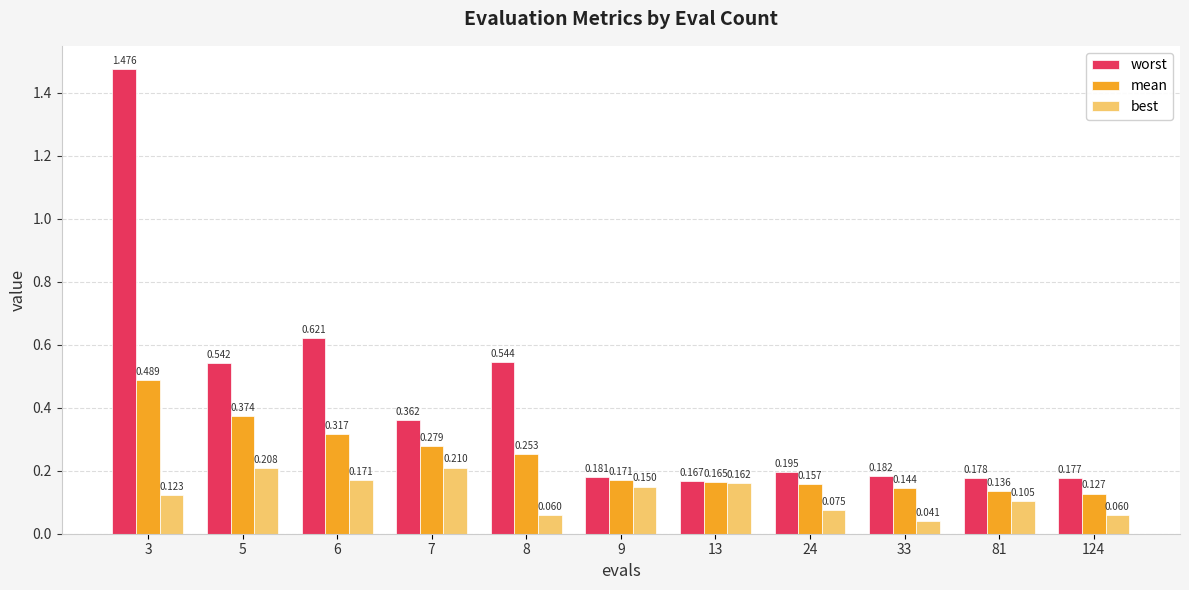

Which category has the lowest value in the worst series?

13